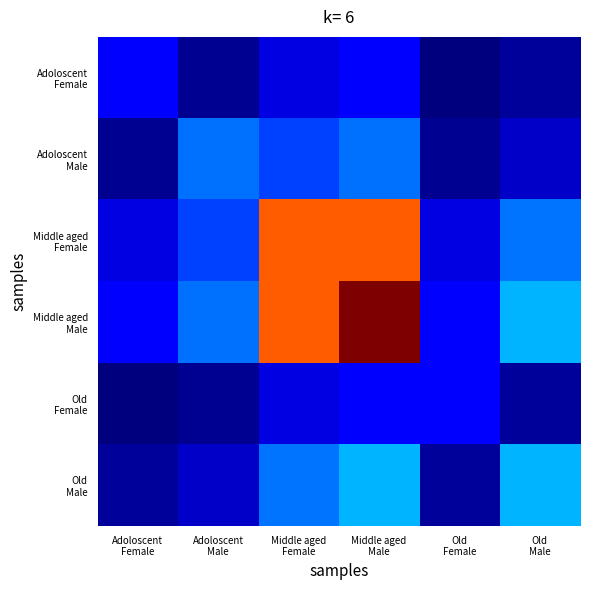

Between Old
Male and Middle aged
Male, which is larger?

Middle aged
Male